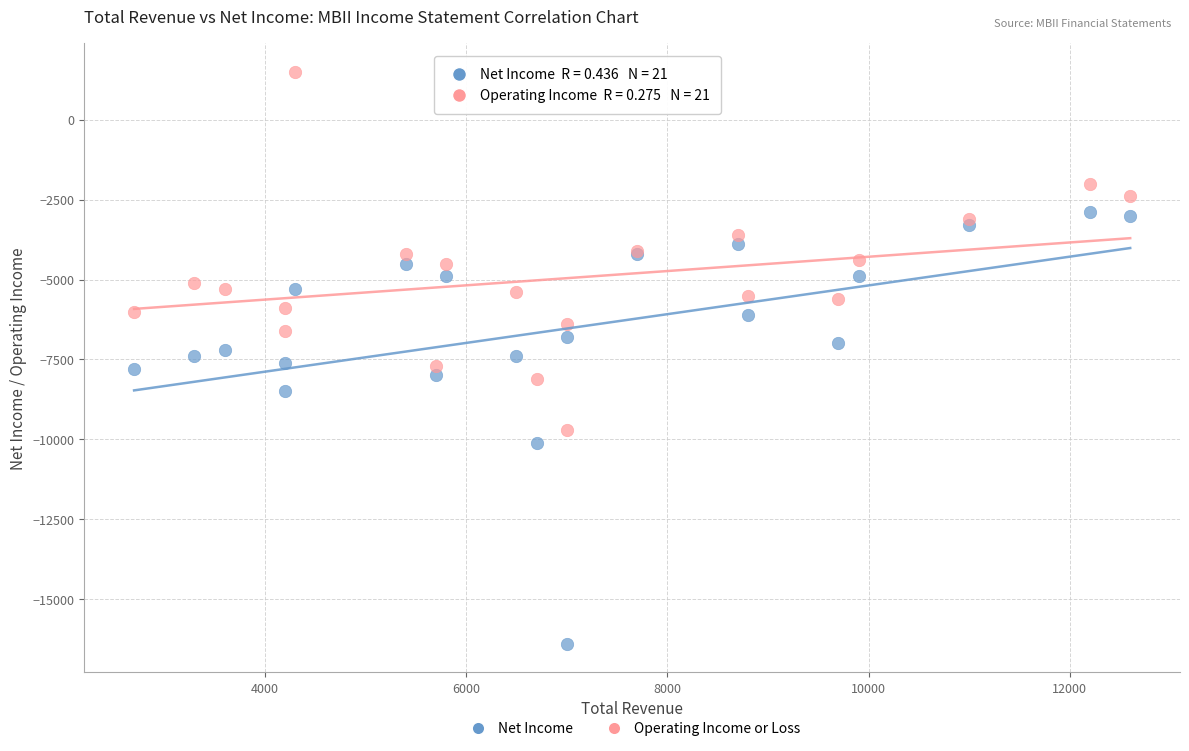

Which series reaches the maximum Y coordinate?

Operating Income or Loss